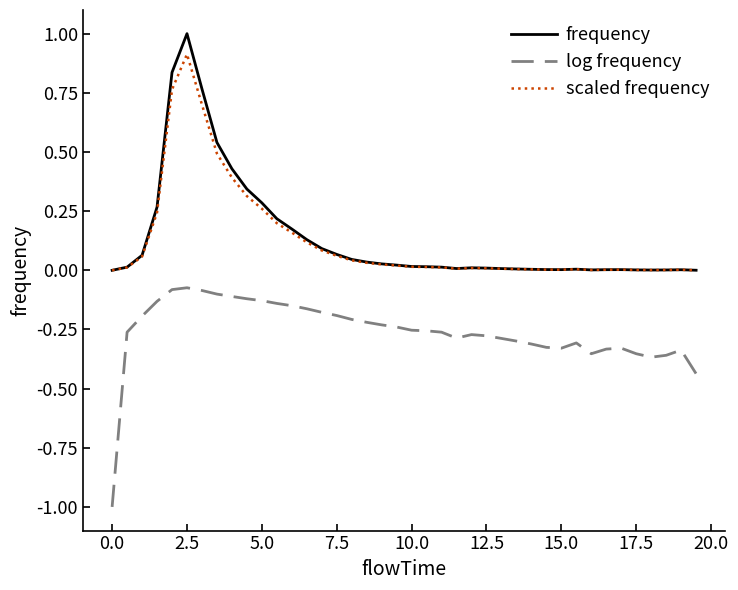

What is the difference between the maximum and second lowest values in the scaled frequency series?

0.9